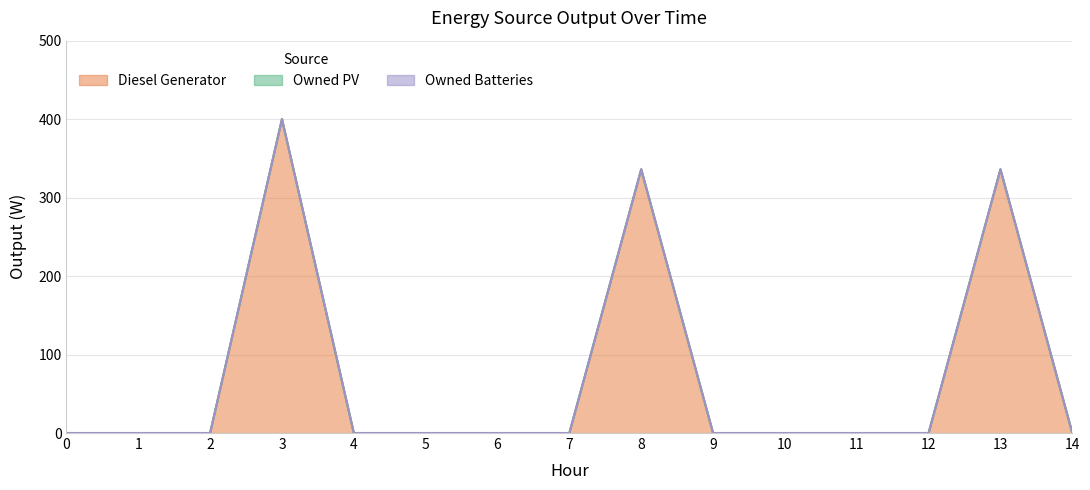

Which series has the largest total across all categories?

Diesel Generator